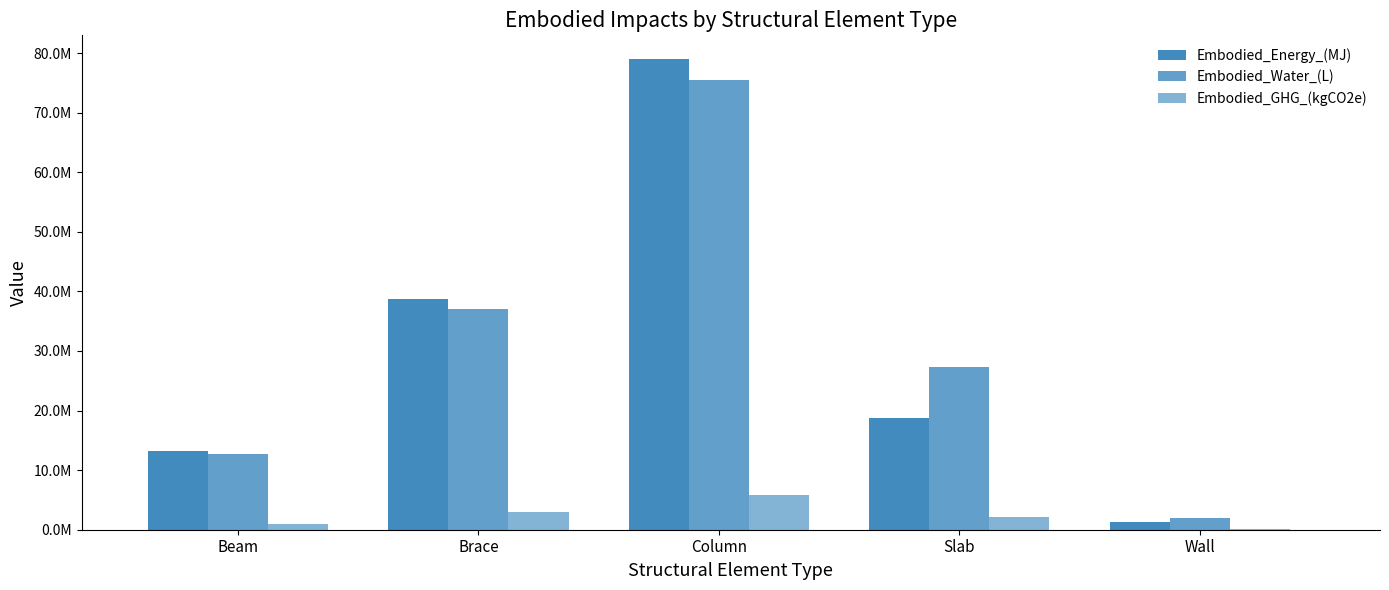

Reading left to right, transcribe all the data shown in this chart.

Embodied_Energy_(MJ): Beam=13271183.0	Brace=38791774.4	Column=79023643.4	Slab=18709924.9	Wall=1366857.4
Embodied_Water_(L): Beam=12689713.7	Brace=37092134.8	Column=75561267.3	Slab=27227383.1	Wall=1978037.8
Embodied_GHG_(kgCO2e): Beam=991918.3	Brace=2899385.2	Column=5906406.3	Slab=2100911.8	Wall=163271.5